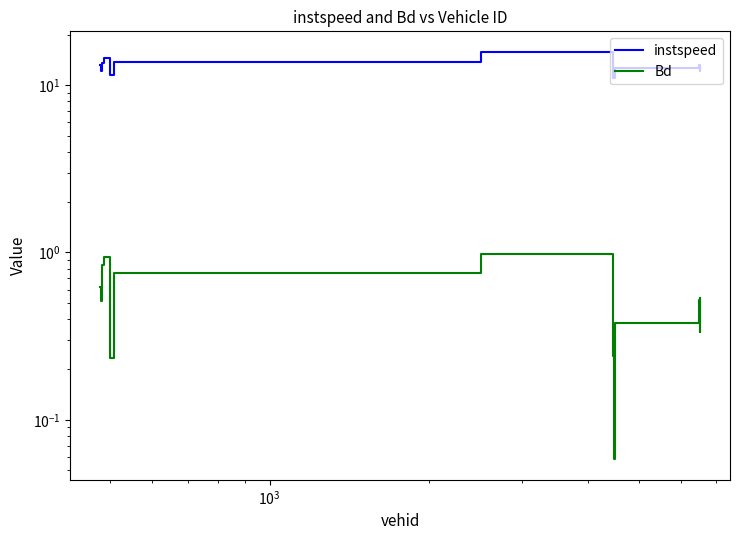

True or false: Bd and instspeed intersect in this chart.

False